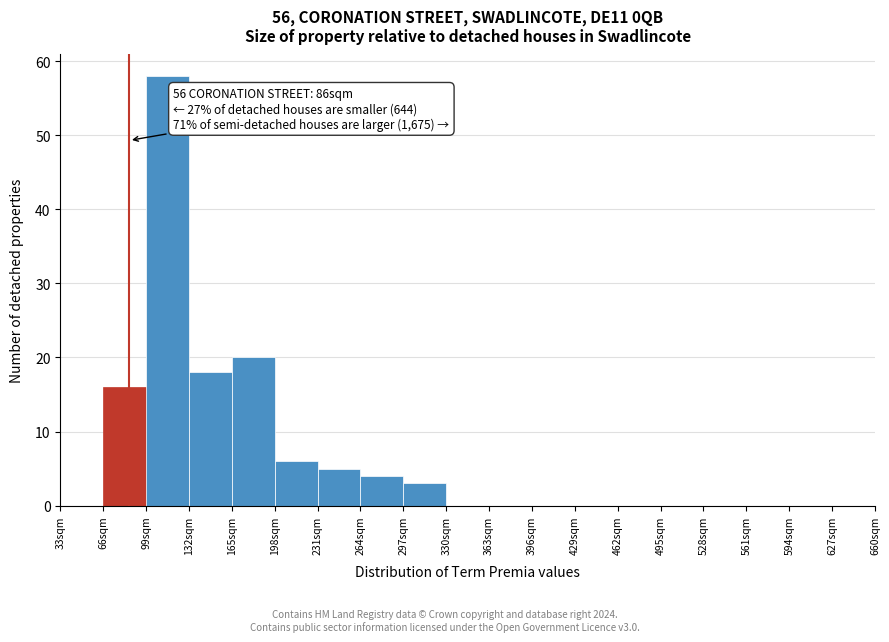

Over which range of the x-axis is the bar tallest?

99 to 132